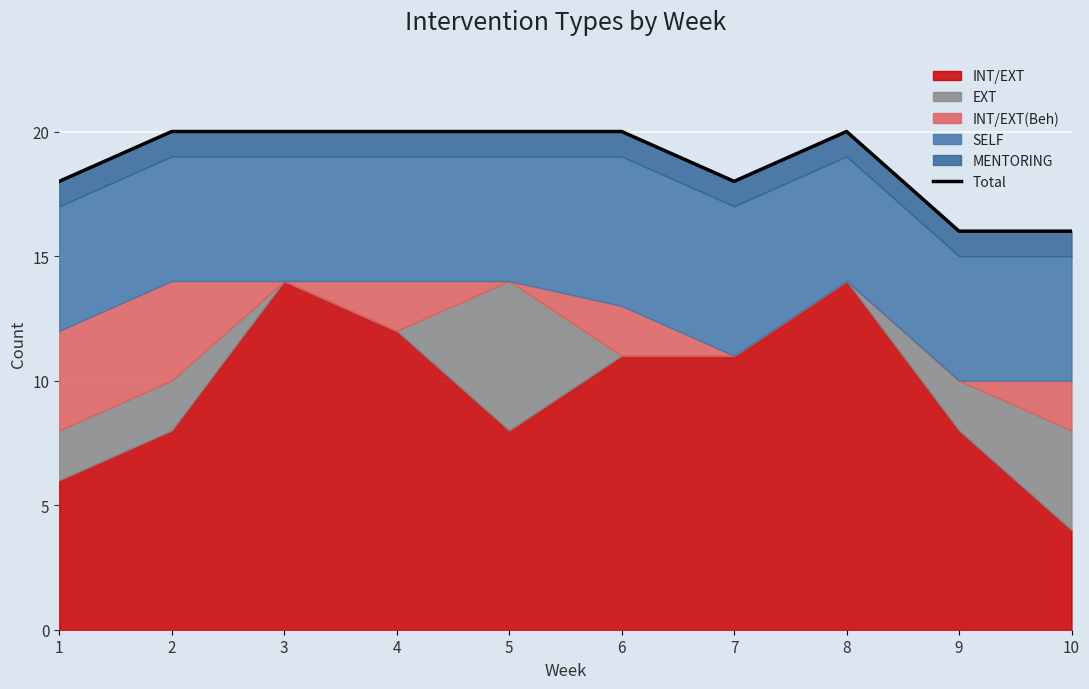

What is the smallest value displayed?

16